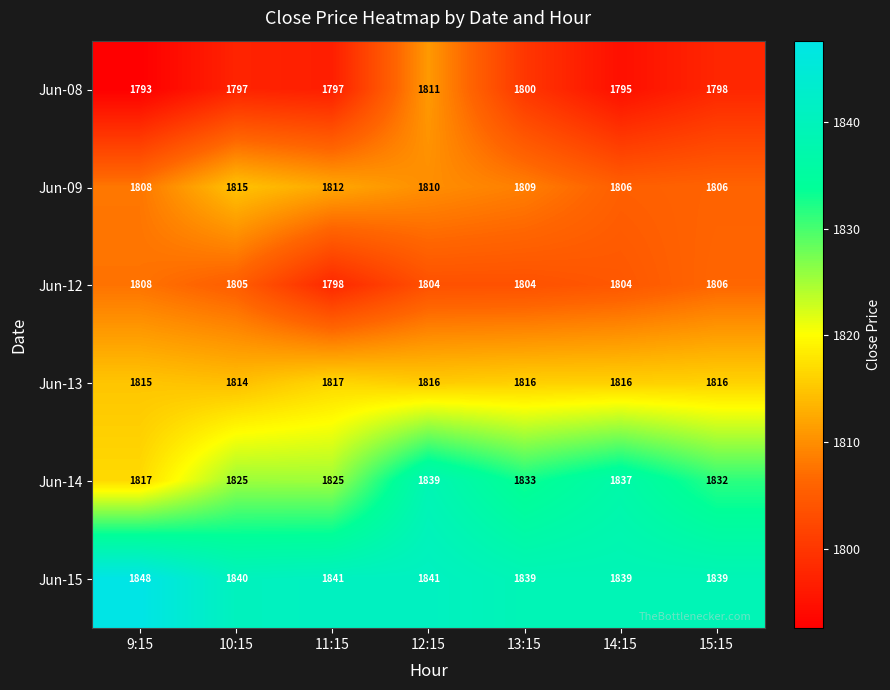

Which series has the largest range (max minus min)?

Jun-14